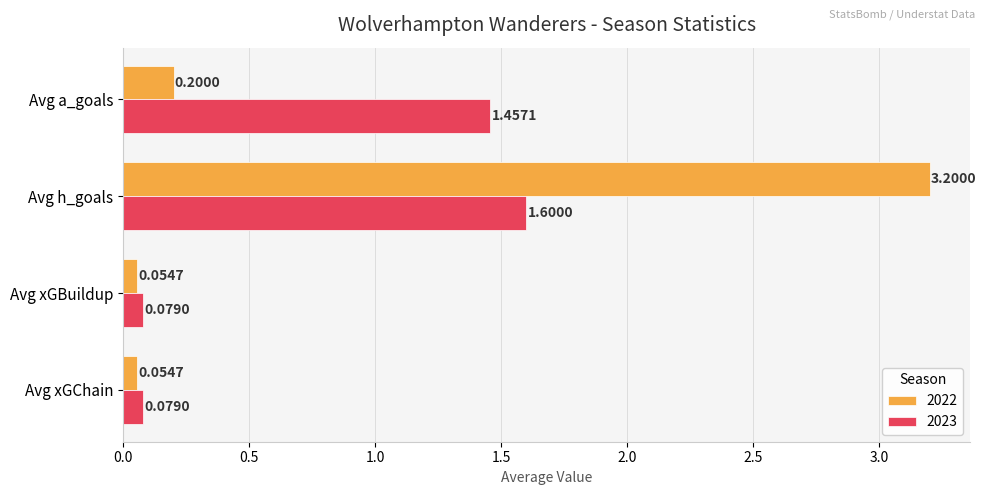

Between Avg xGBuildup and Avg a_goals, which series saw the biggest shift?

2023